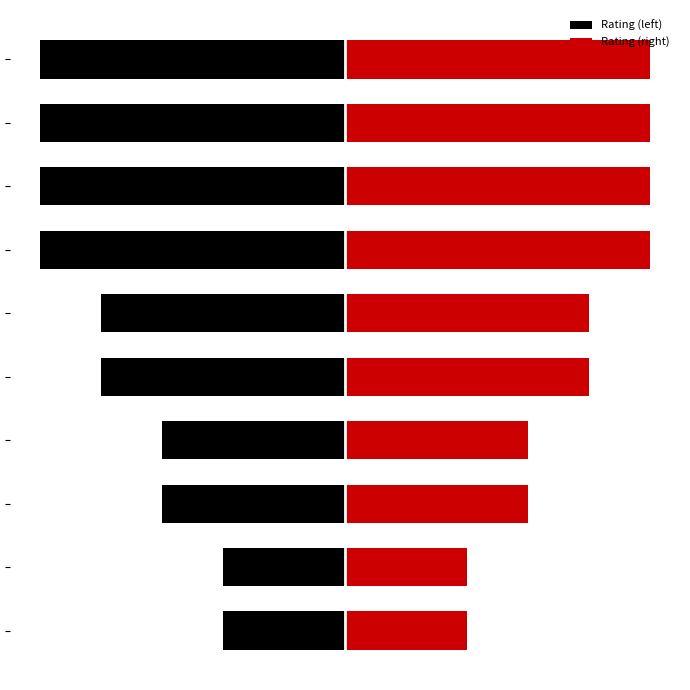

At which label is Rating (right) closest to 3?

2